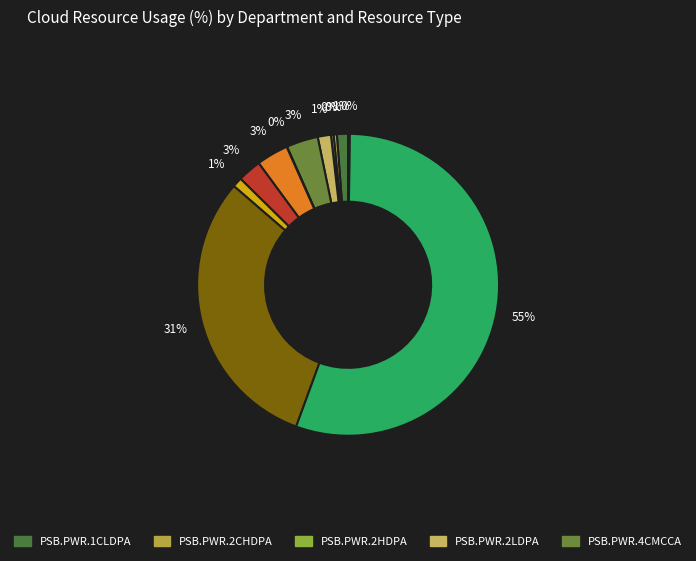

Which slice is the largest?

PSB.SNG.MTR